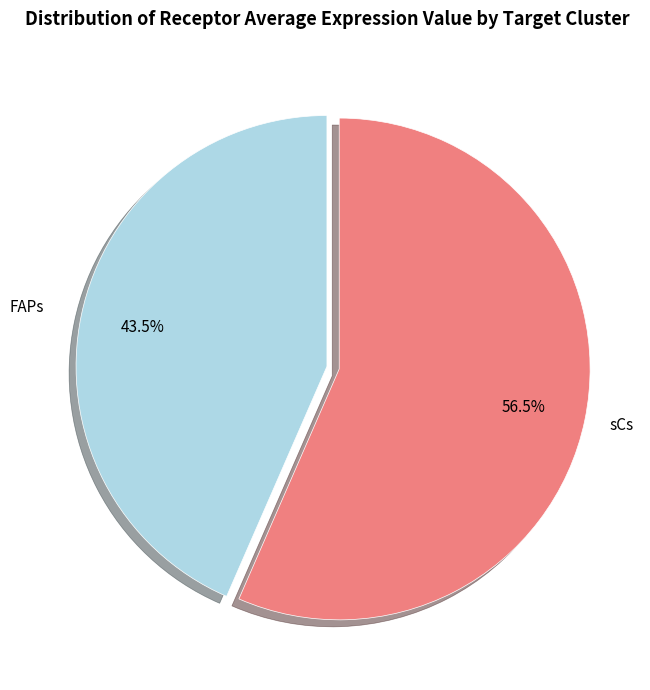

Which category has the smallest portion of the pie?

FAPs